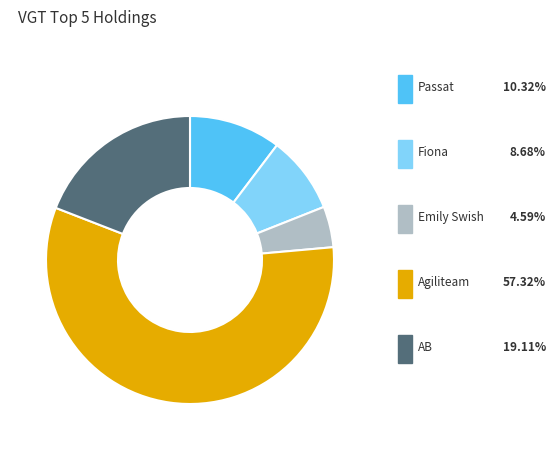

Is there any slice that represents more than half of the pie?

Yes